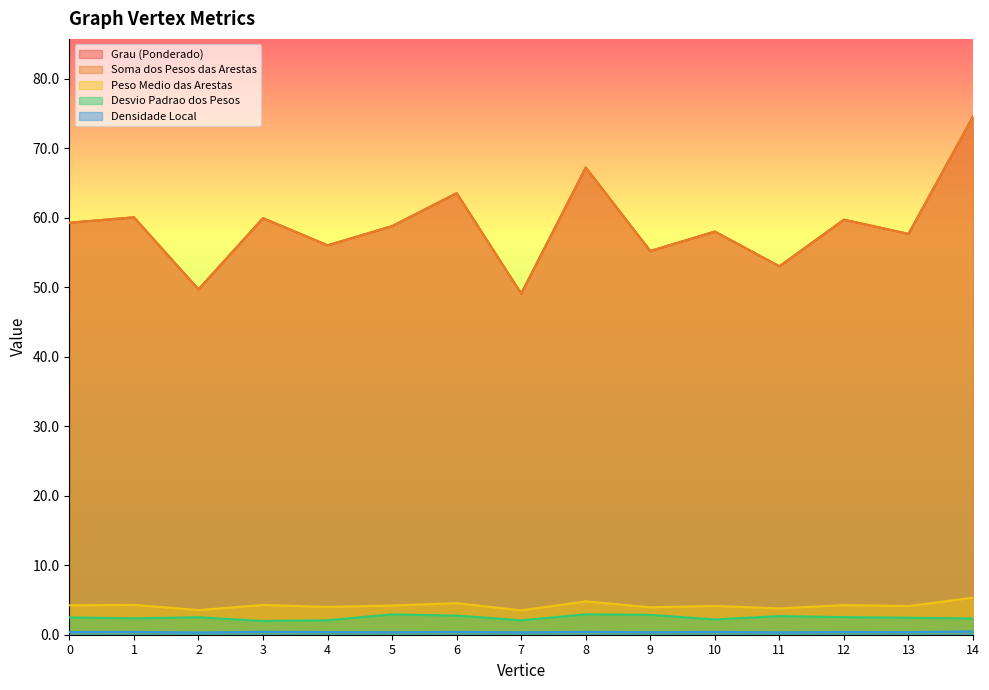

Is it true that Soma dos Pesos das Arestas equals 93.3 at 4?

False